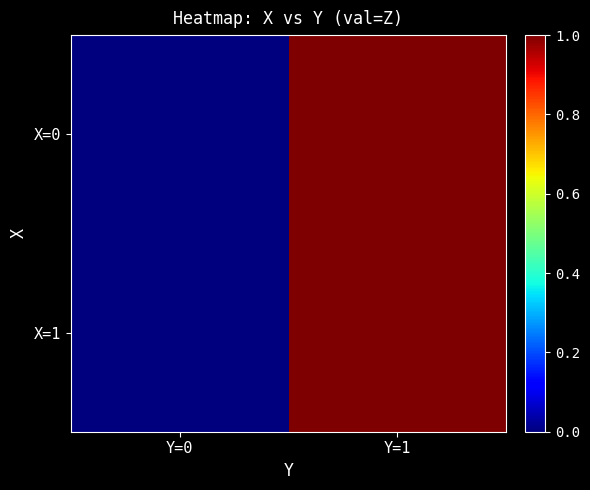

Which series has the largest total across all categories?

X=0